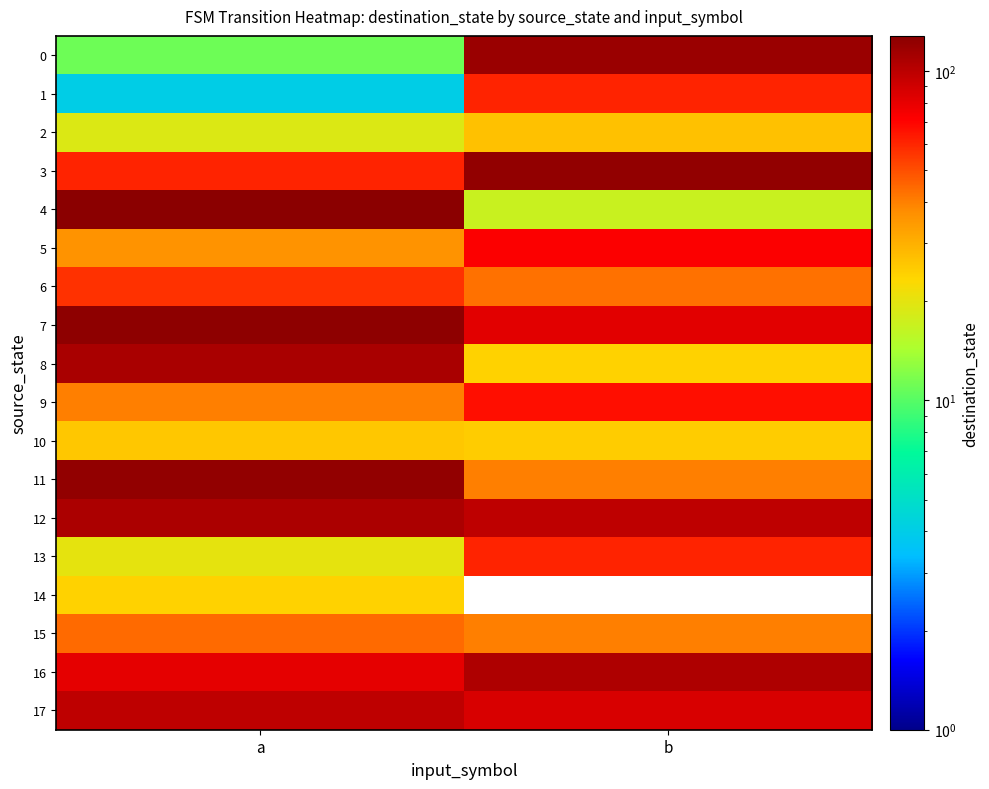

Rank the series at a from highest to lowest value.

4, 7, 11, 8, 12, 17, 16, 3, 6, 15, 9, 5, 10, 14, 13, 2, 0, 1